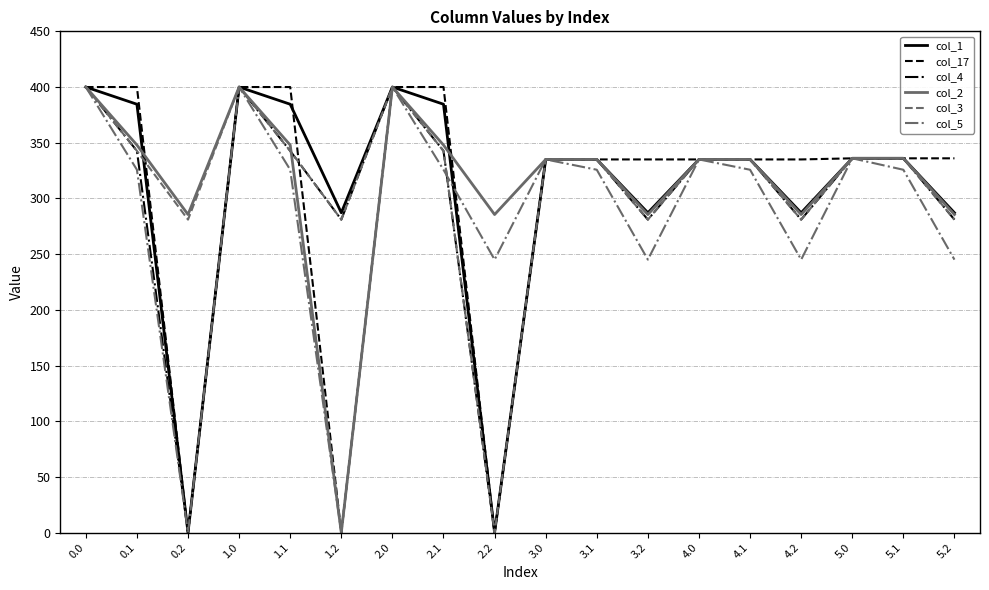

What is the total value across all series at 2.0?

2400.0